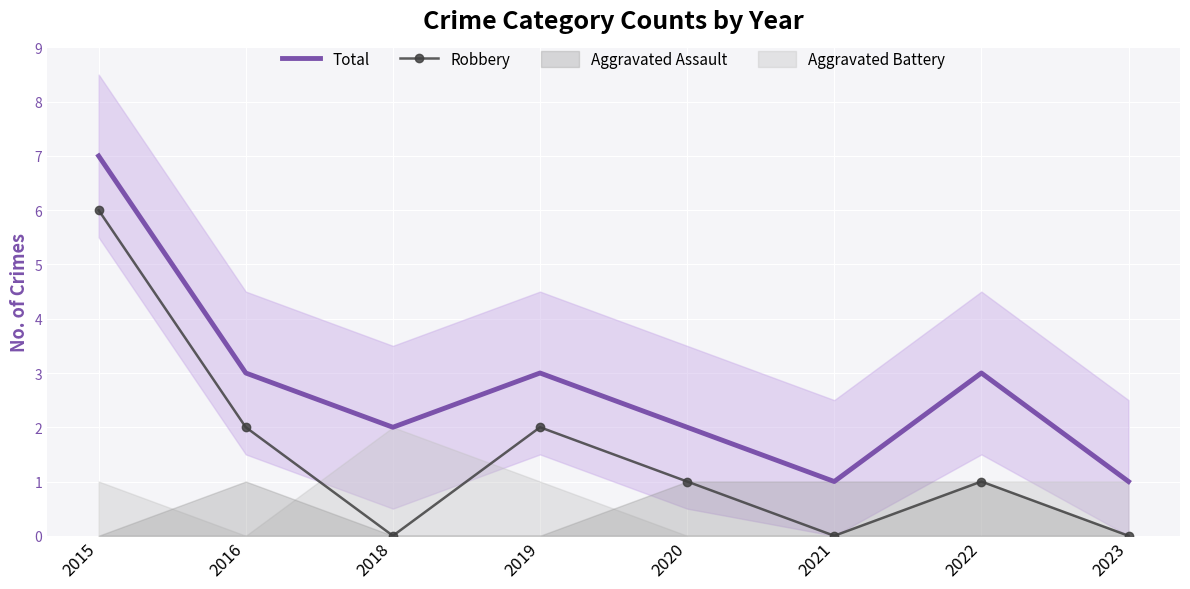

True or false: Robbery has more than 1 interior local peaks.

True